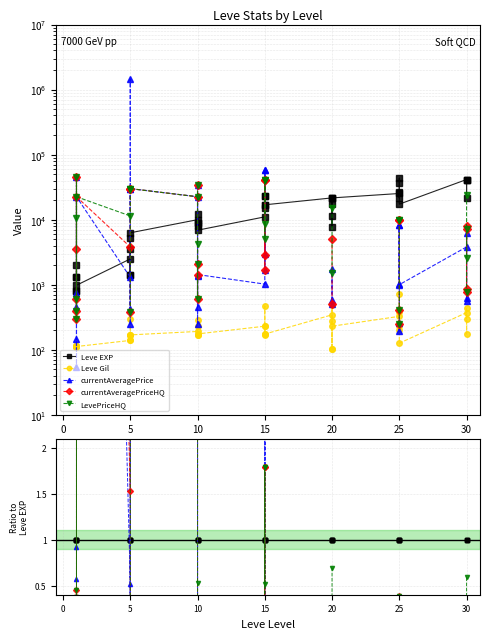

True or false: Leve Gil has a value of 0.0 at 25.

False